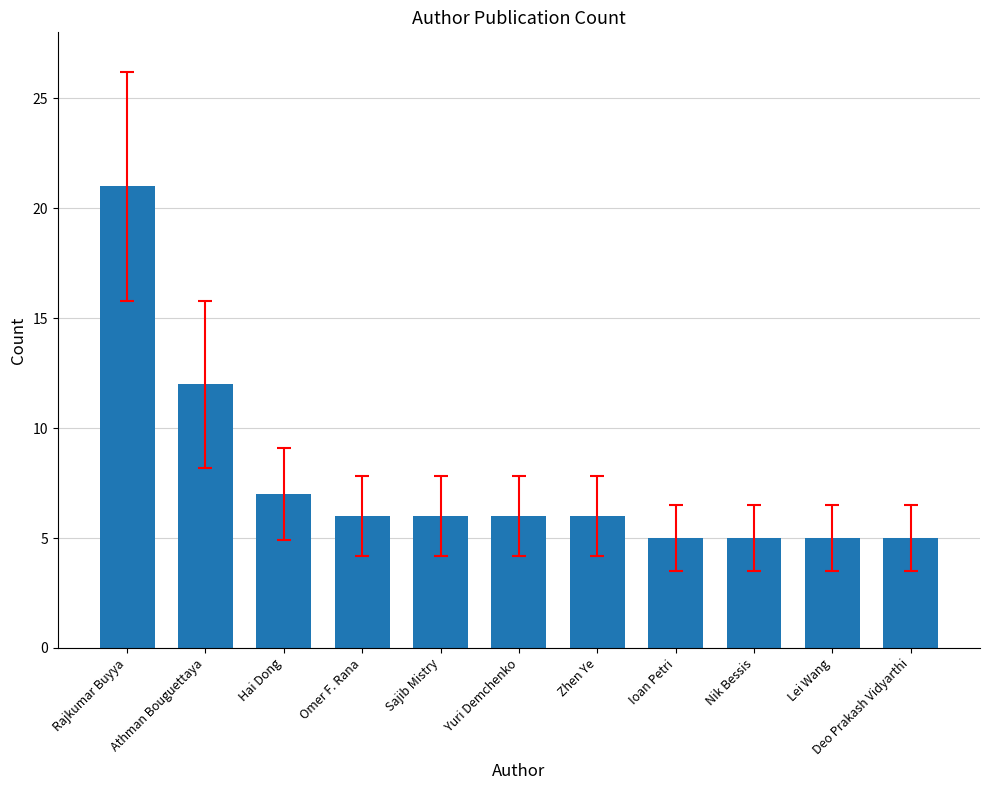

What is the difference between the second highest and minimum values?

7